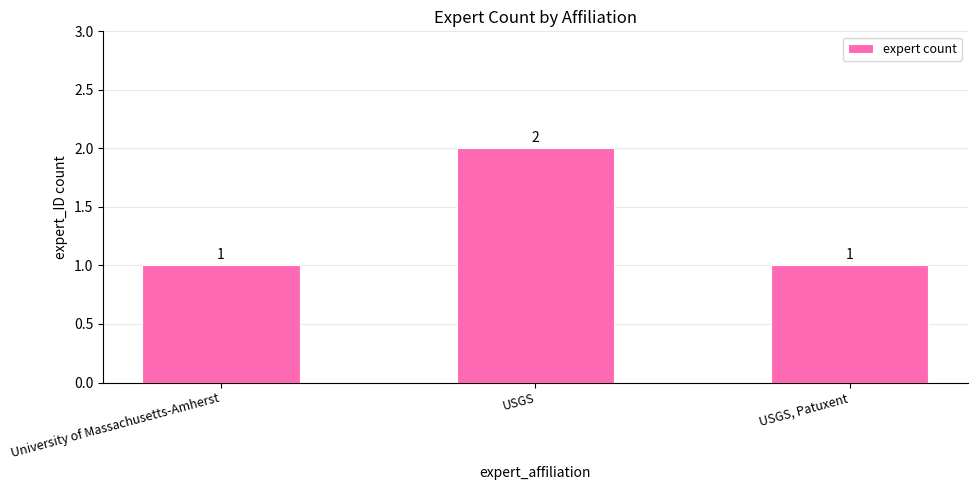

What is the minimum value shown in the chart?

1